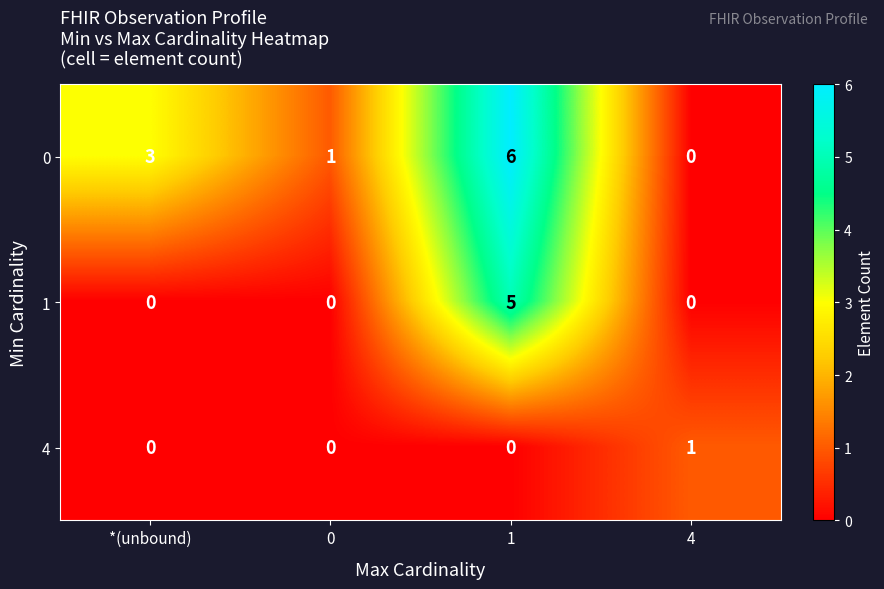

Reading left to right, what are all the values shown in this chart?

0: 3	1	6	0
1: 0	0	5	0
4: 0	0	0	1